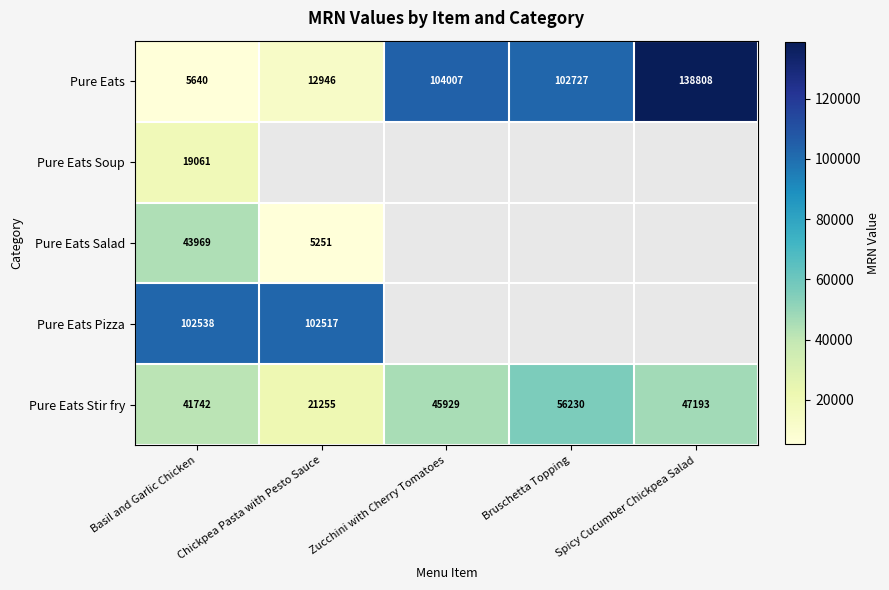

Which has a higher value, Spicy Cucumber Chickpea Salad or Chickpea Pasta with Pesto Sauce?

Spicy Cucumber Chickpea Salad